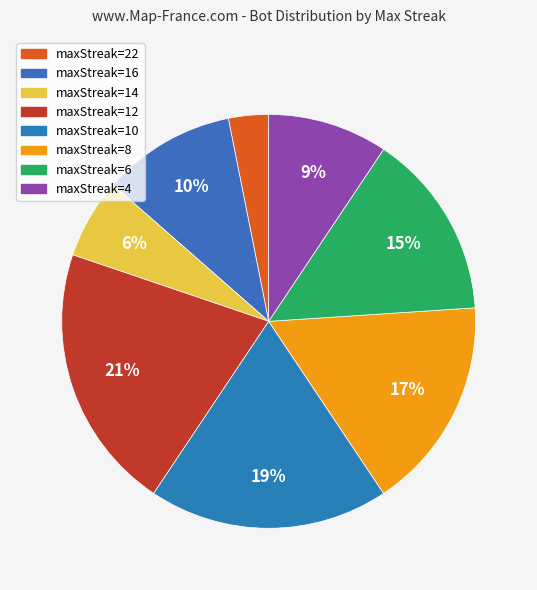

How many slices are in this pie chart?

8